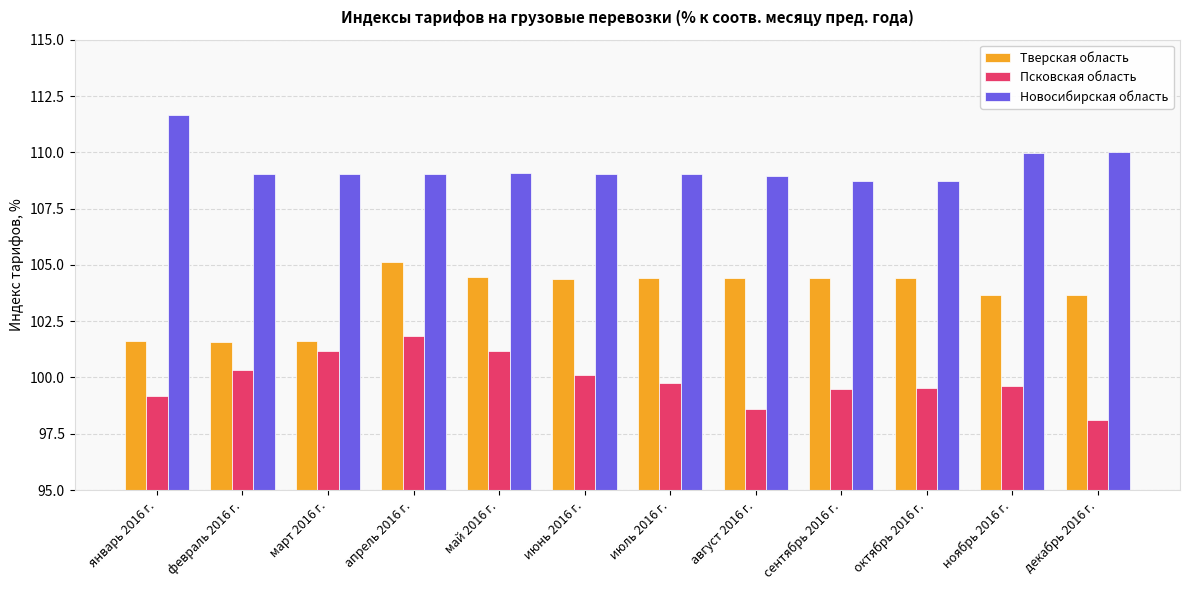

List the series in order of their overall mean, lowest first.

Псковская область, Тверская область, Новосибирская область